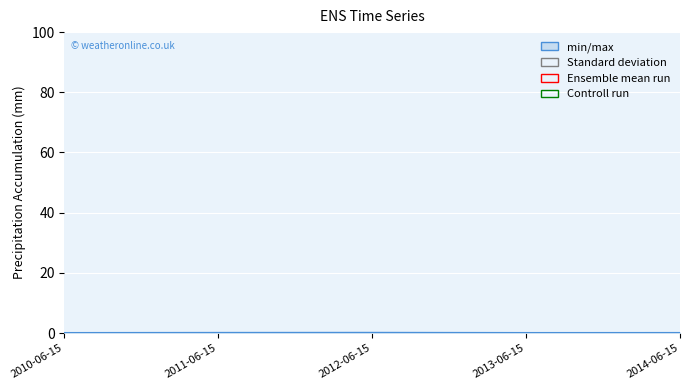

True or false: the data shows 0.1 at 2014-06-15.

True